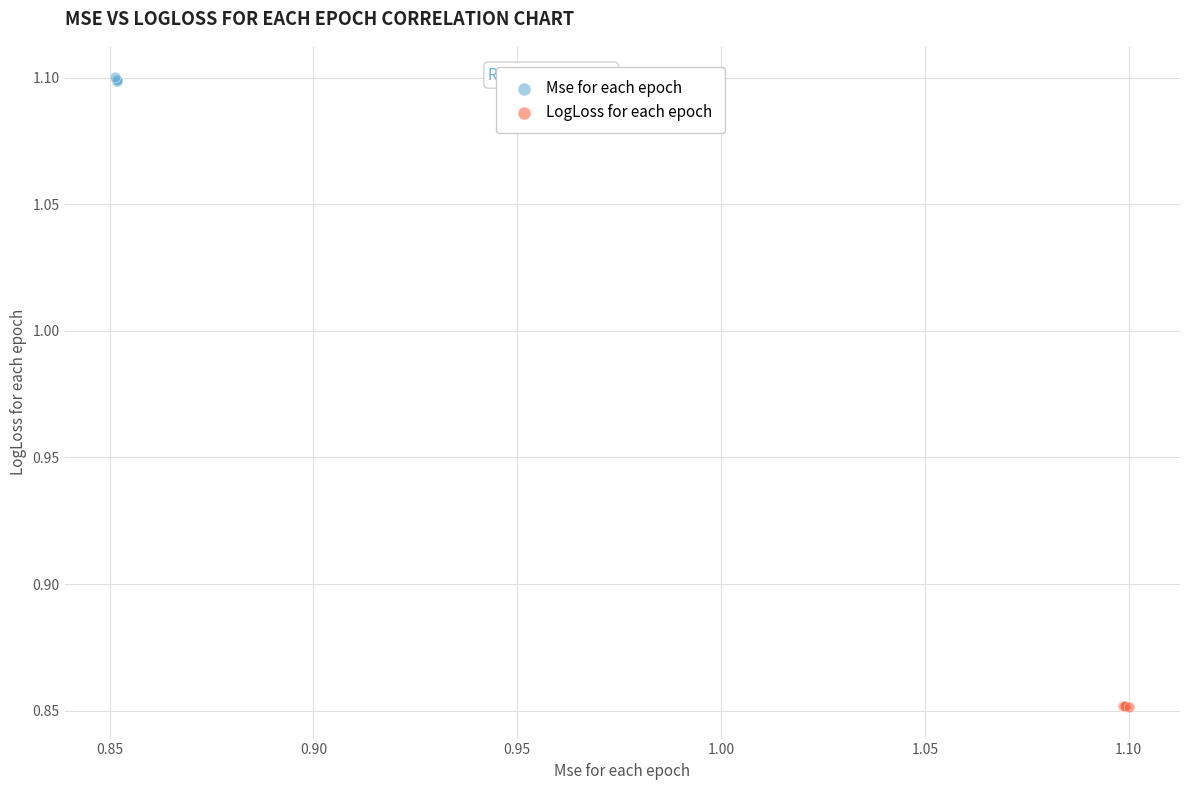

Which series reaches the minimum Y coordinate?

LogLoss for each epoch